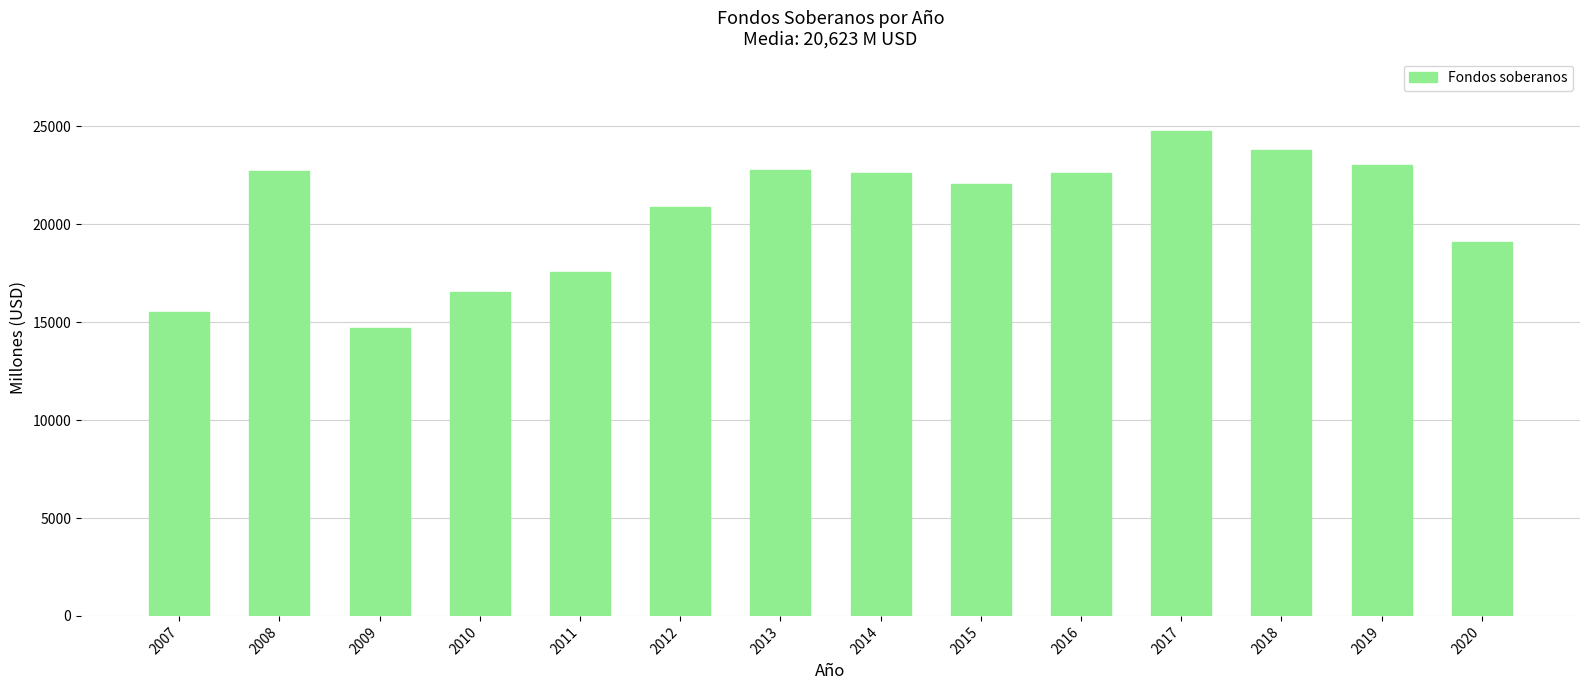

The value at 2009 is 14706. True or false?

True